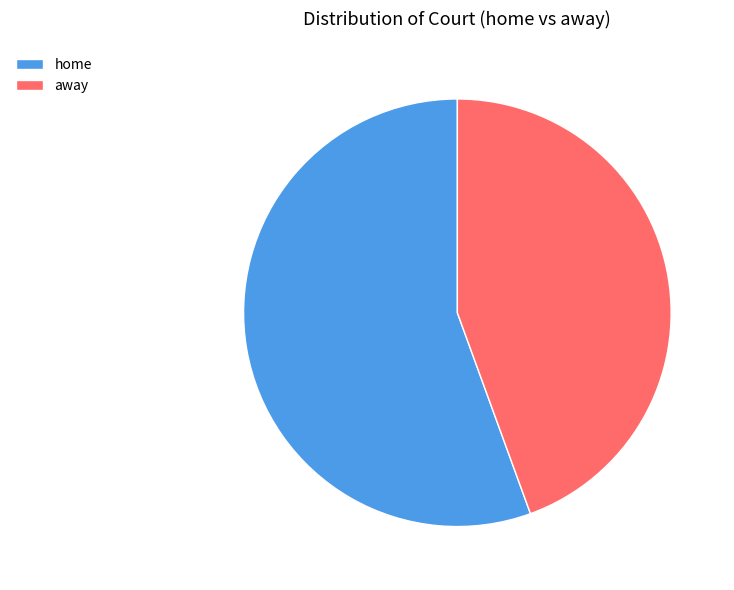

Is it true that away is 44% of the pie?

True